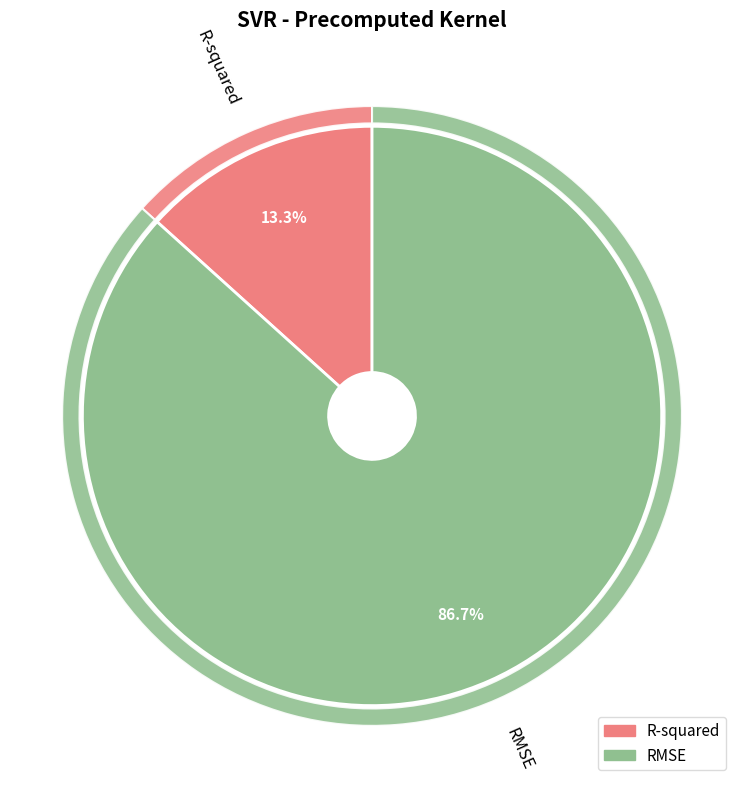

How many slices are in this pie chart?

2